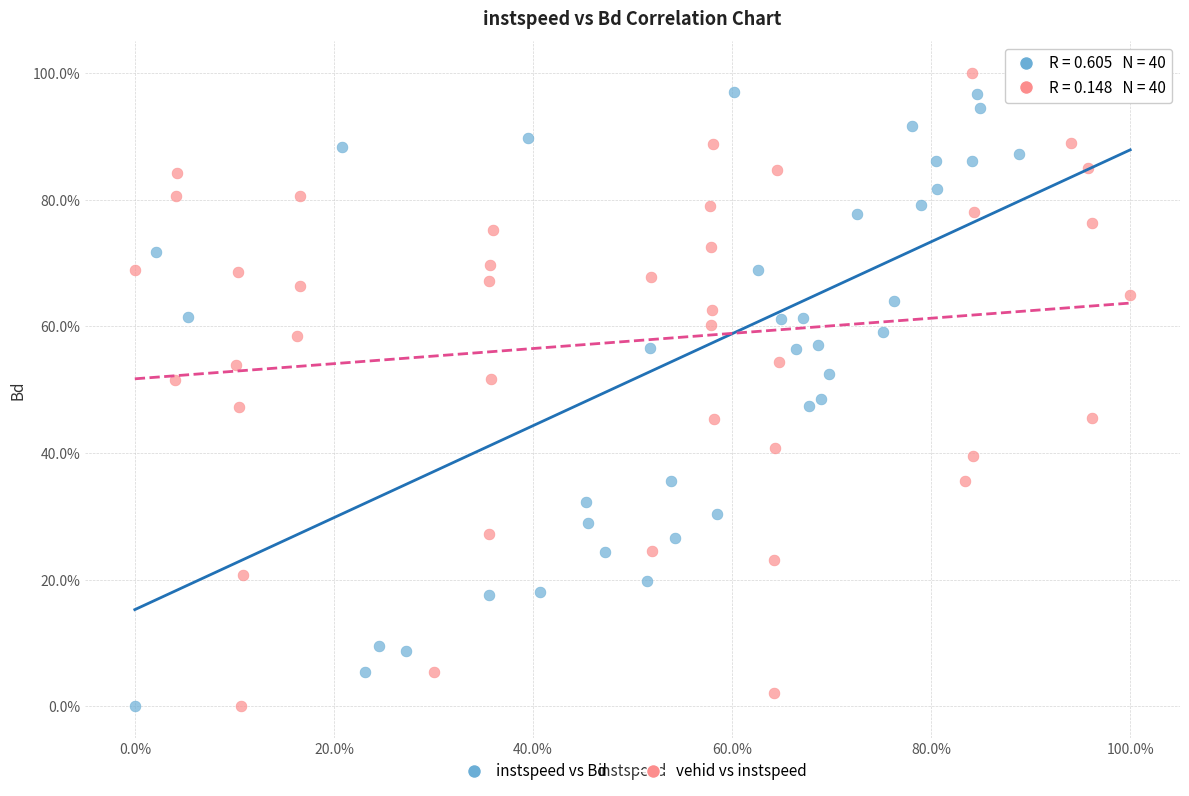

What are all the series names shown in the legend?

instspeed vs Bd, vehid vs instspeed